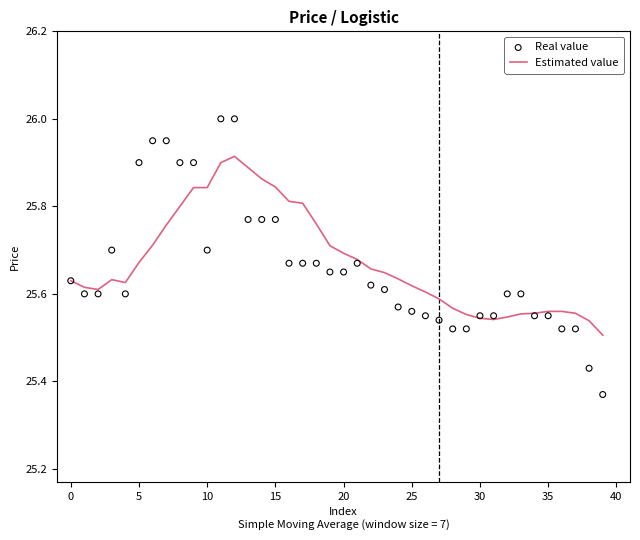

At which category is the sum across all series the highest?

12